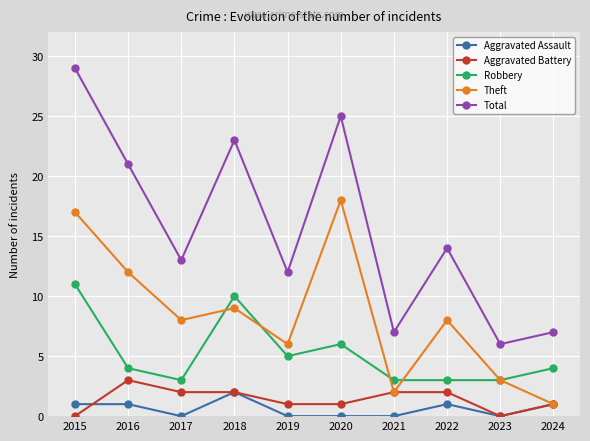

Where is Robbery nearest to the value 7?

2020